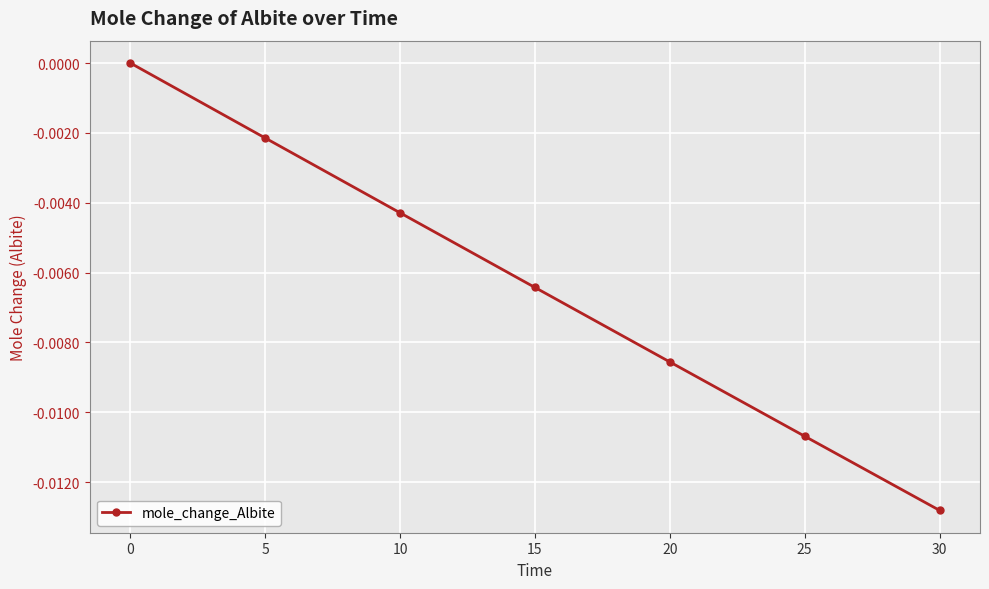

Is it true that the value at 15 is -0.0?

True